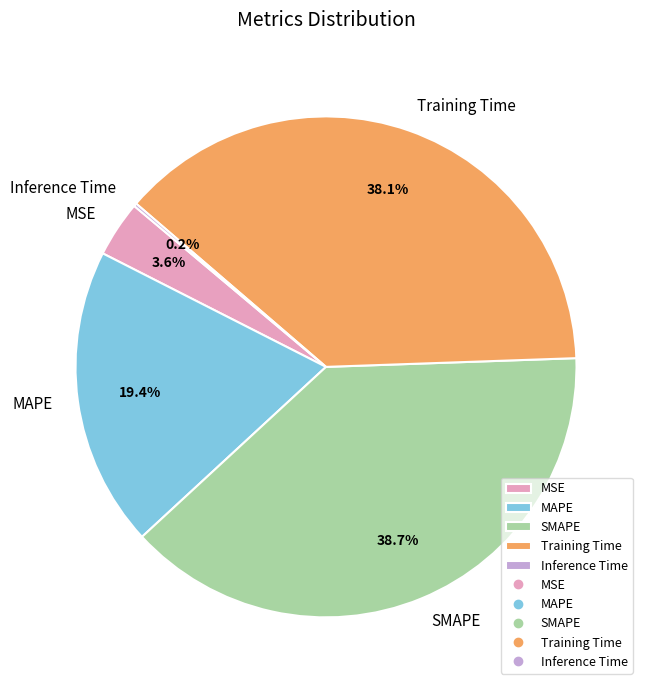

Between Training Time and SMAPE, which is larger?

SMAPE